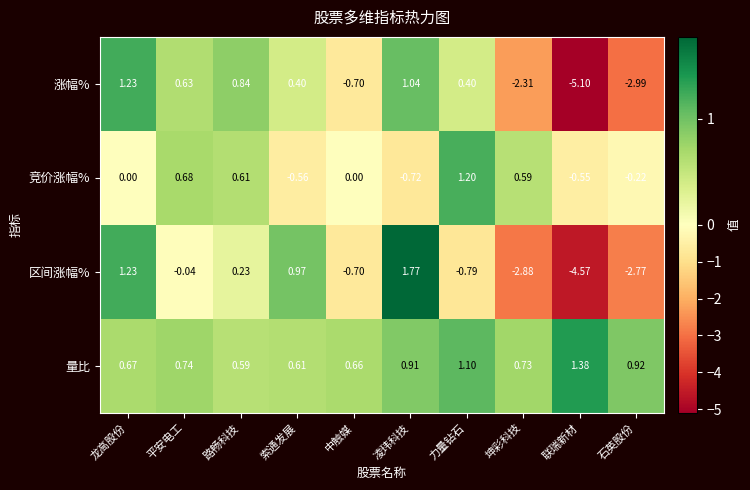

Rank the series at 石英股份 from highest to lowest value.

量比, 竞价涨幅%, 区间涨幅%, 涨幅%